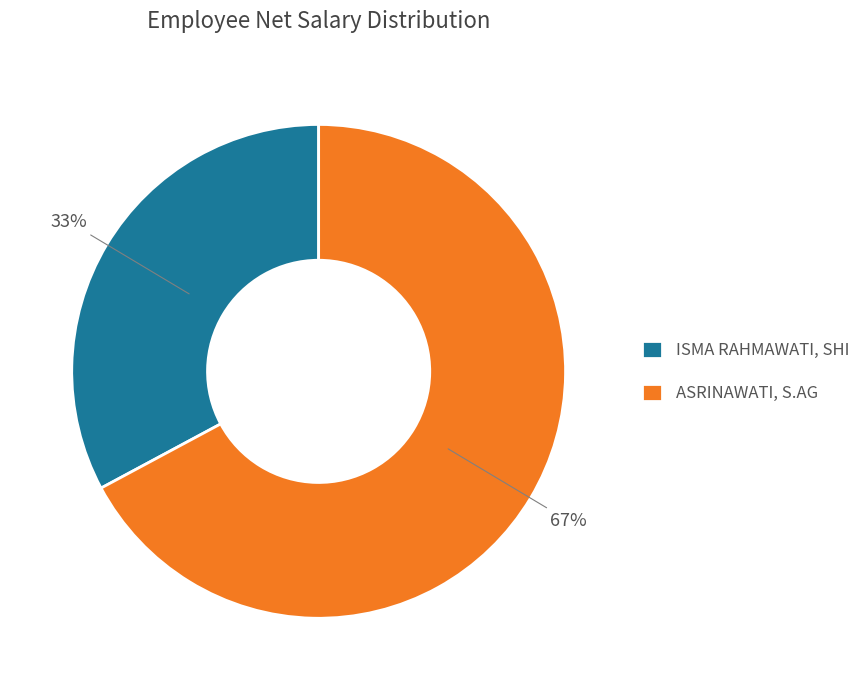

What percentage is the ISMA RAHMAWATI, SHI slice, to the nearest percent?

33%